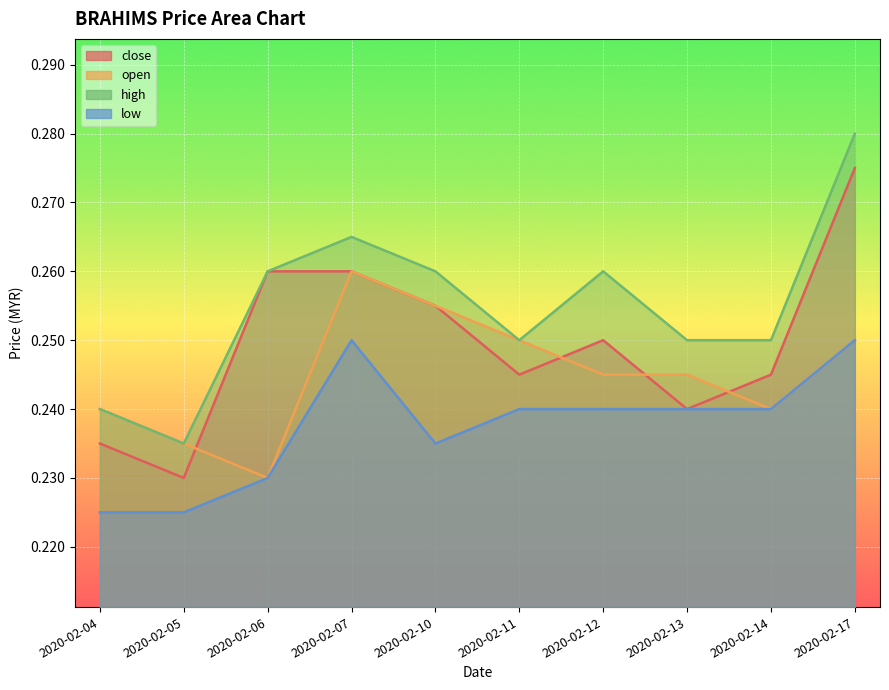

Between 2020-02-06 and 2020-02-12, which series saw the biggest shift?

open